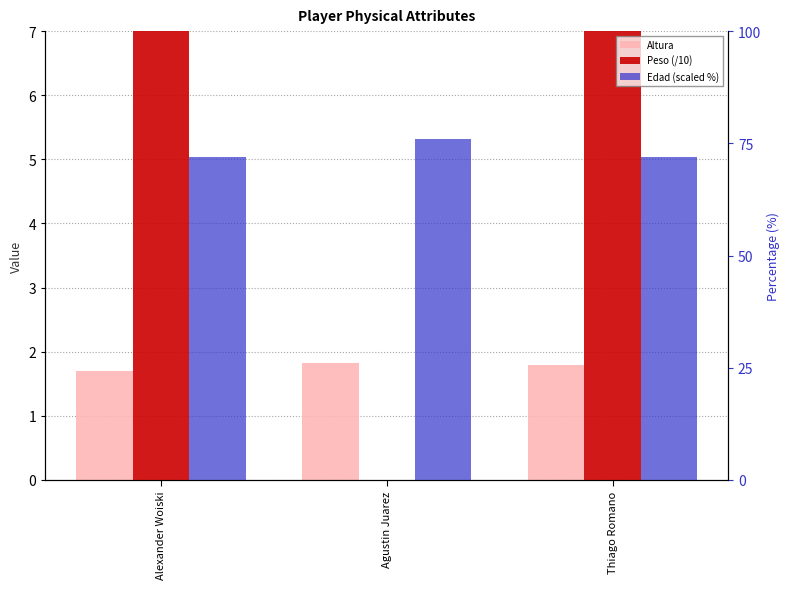

At how many categories does at least one series exceed 44?

3